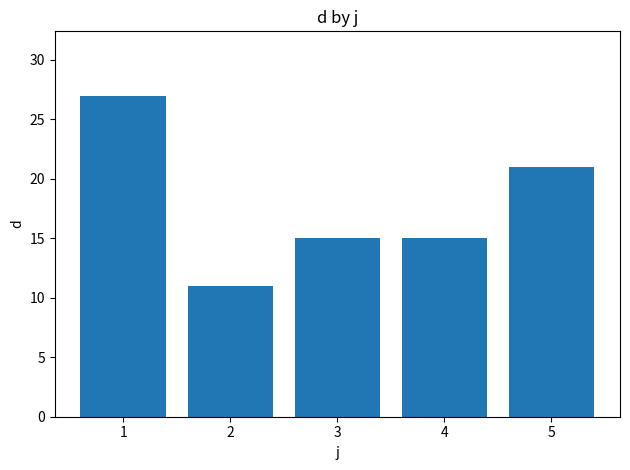

What is the difference between the second highest and second lowest values?

6